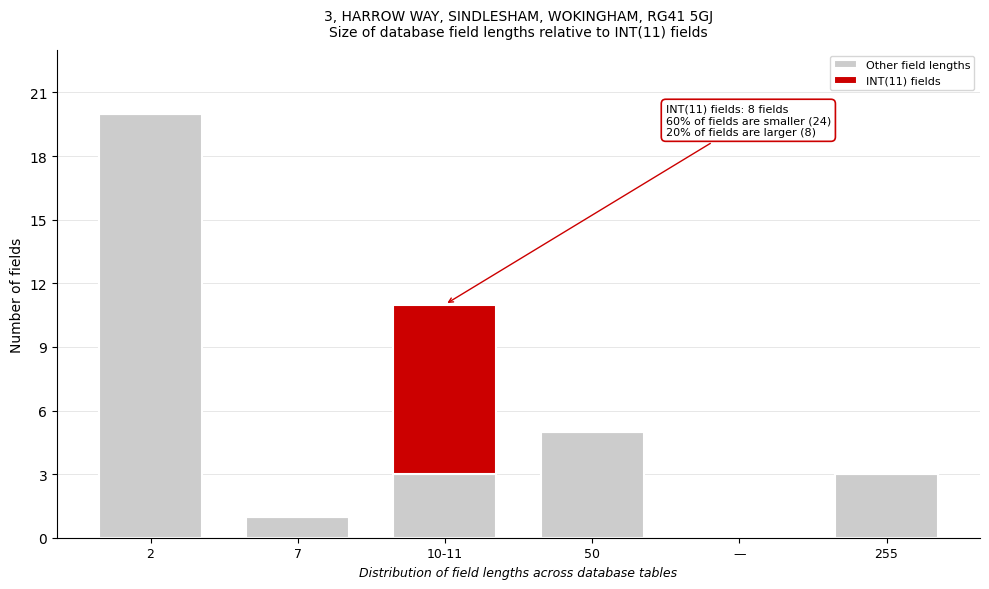

Reading left to right, transcribe the values for Other field lengths.

2=20	7=1	10-11=3	50=5	—=0	255=3